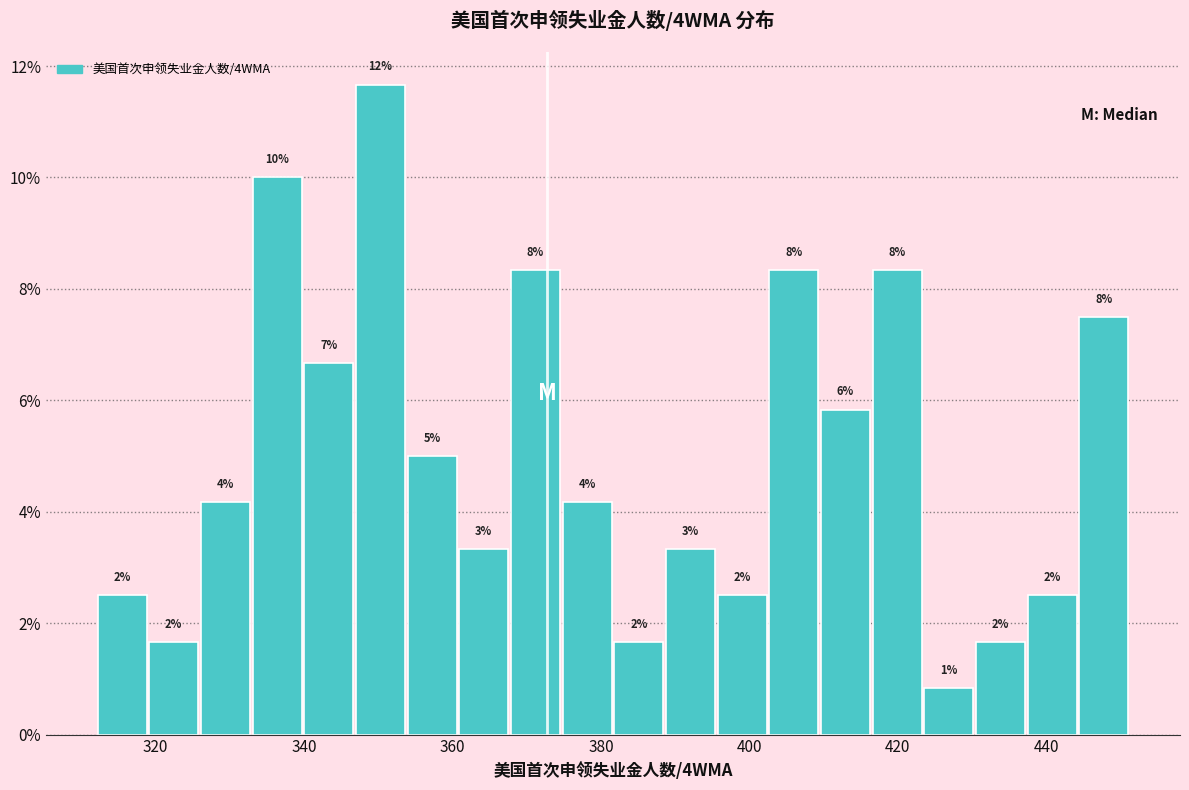

Read against the x-axis, roughly where is the centre of the tallest bar?

350